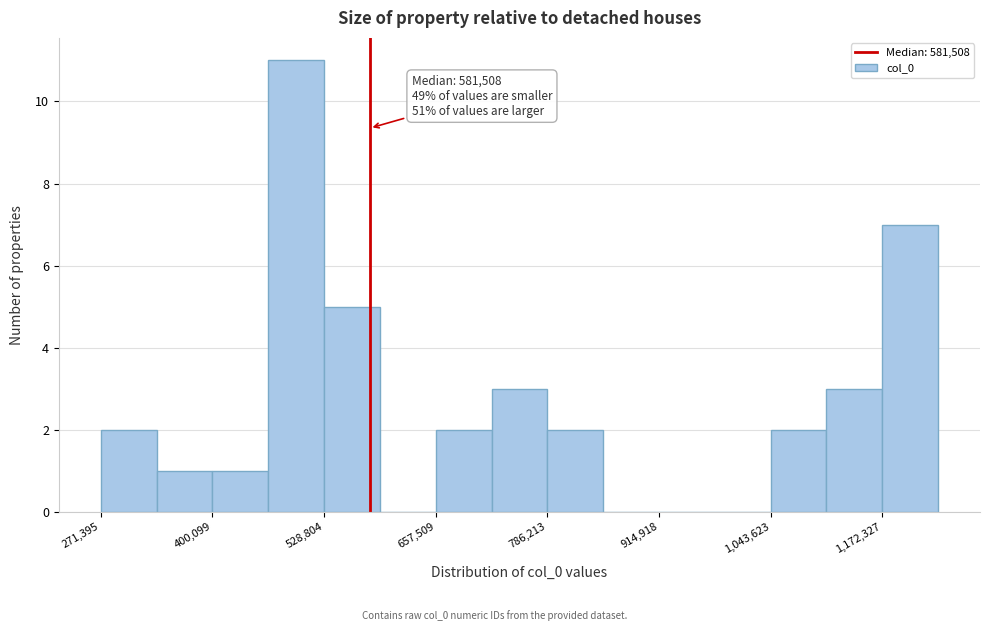

Around what value on the x-axis is the tallest bar? Give the approximate position of its centre, as read against the axis.

500000